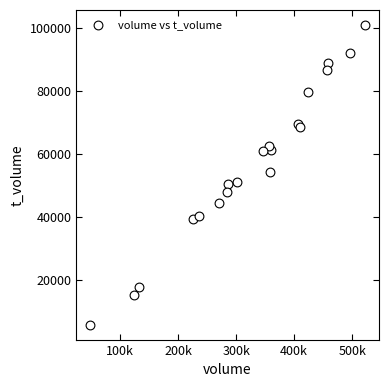

What is the range of Y values (max minus min)?

95272